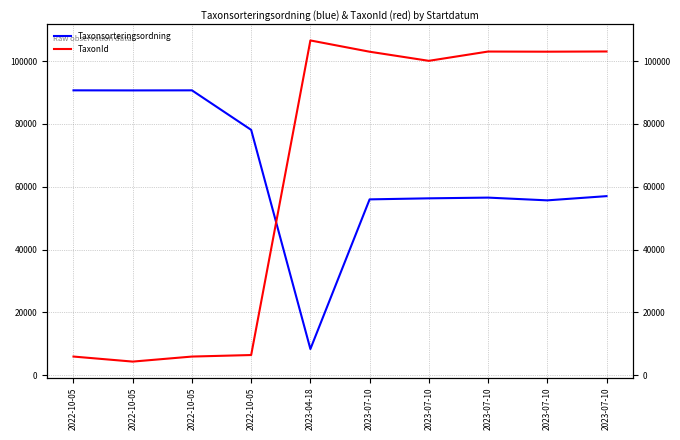

List the labels in order of TaxonId value, largest first.

2023-04-18, 2023-07-10, 2023-07-10, 2023-07-10, 2023-07-10, 2023-07-10, 2022-10-05, 2022-10-05, 2022-10-05, 2022-10-05